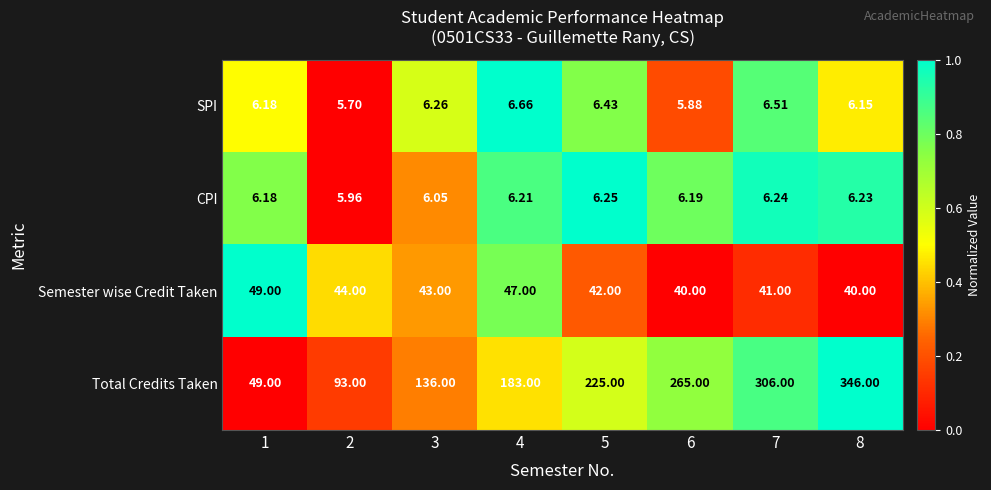

Which series has the largest total across all categories?

Total Credits Taken